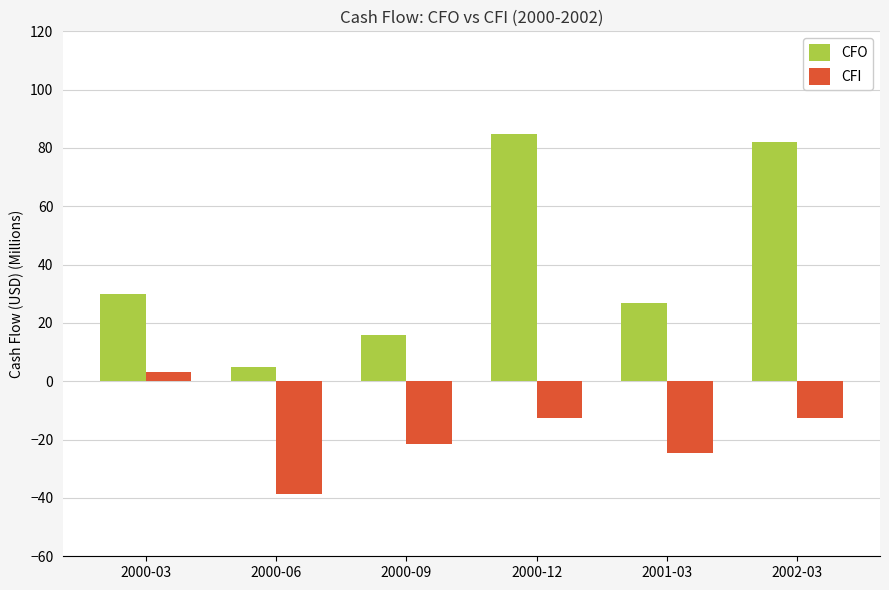

Is the value of CFI at 2000-12 greater than the value of CFO at 2001-03?

No